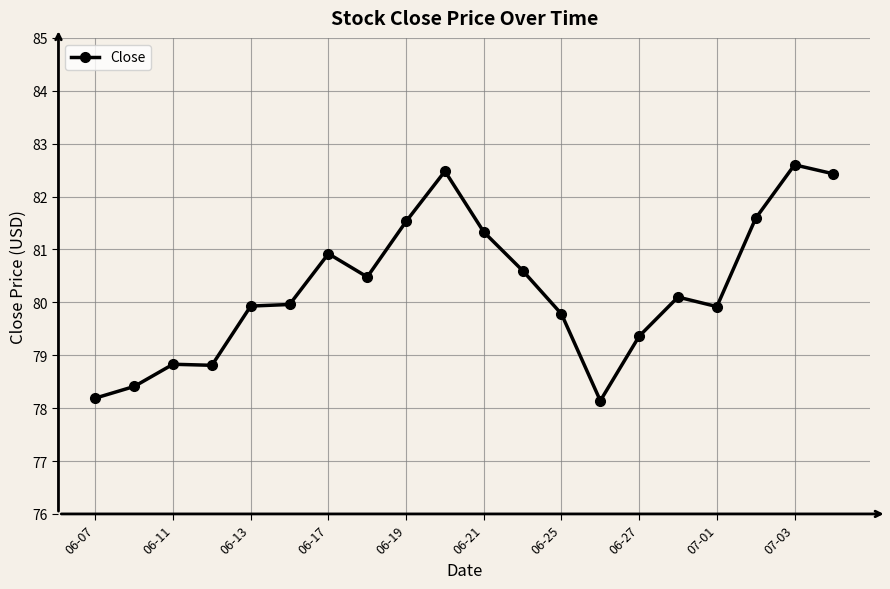

What is the value of the 17th point from the left?

79.9